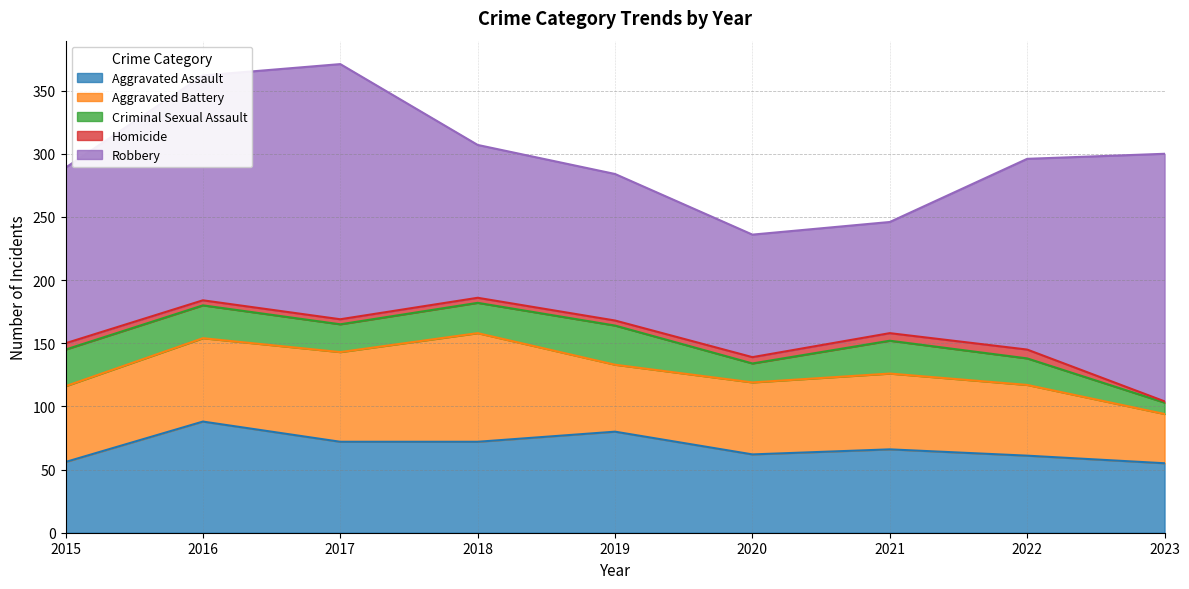

True or false: Criminal Sexual Assault has a value of 32 at 2022.

False